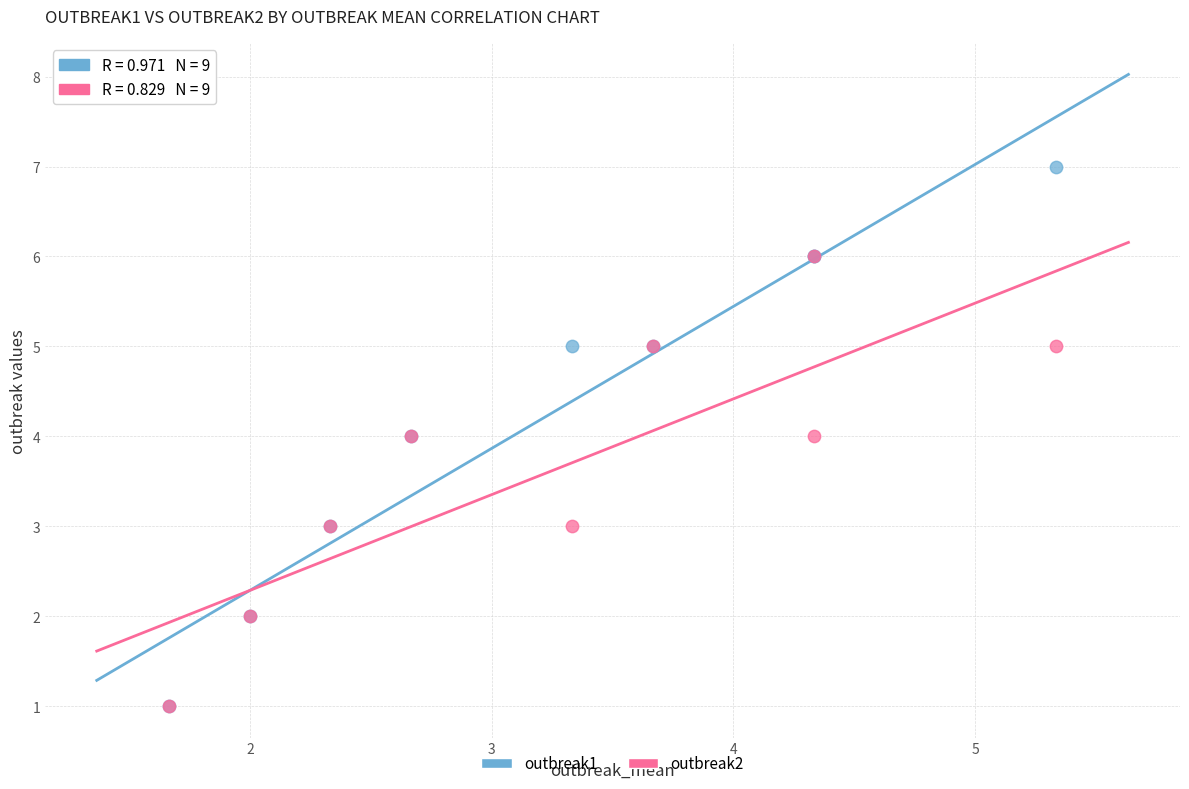

What are all the series names shown in the legend?

outbreak1, outbreak2